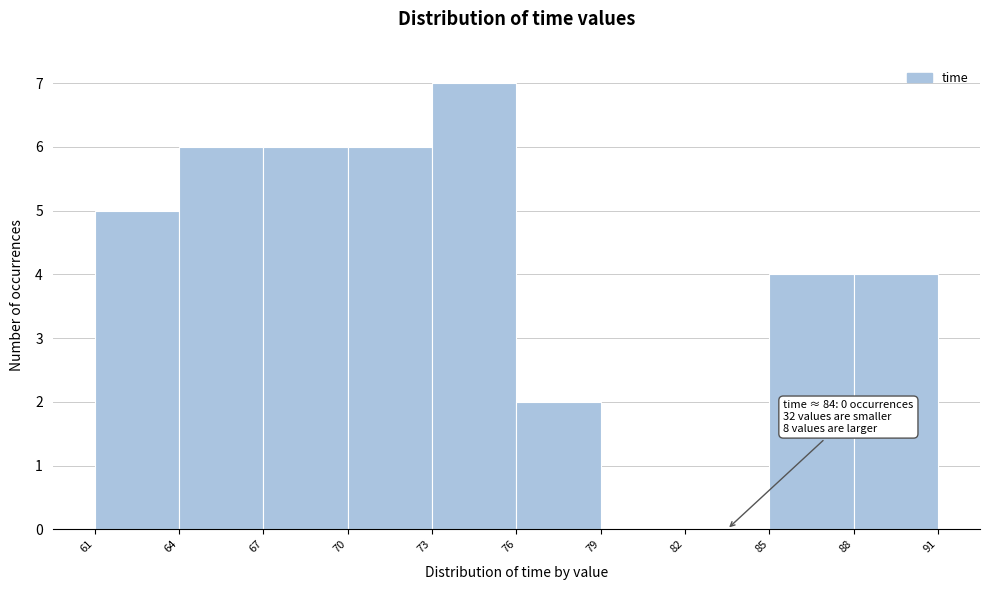

Over which range of the x-axis is the bar tallest?

73 to 76